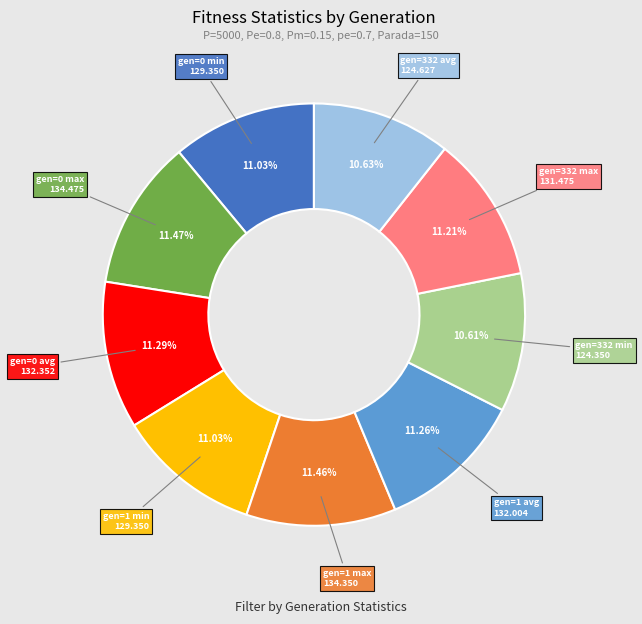

Is there a majority slice in this chart?

No